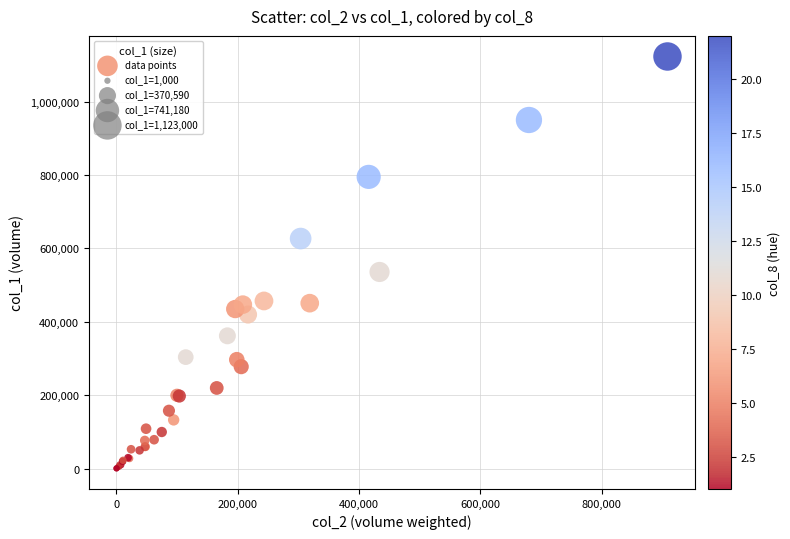

What Y value in the scatter plot is closest to 562000?

536000